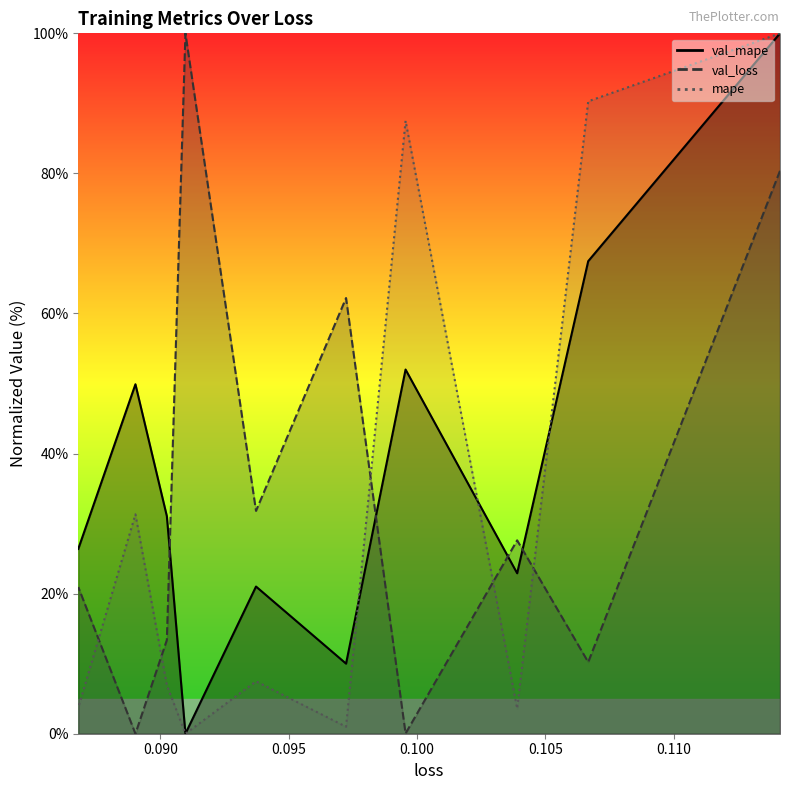

List the series in order of their overall mean, lowest first.

mape, val_loss, val_mape